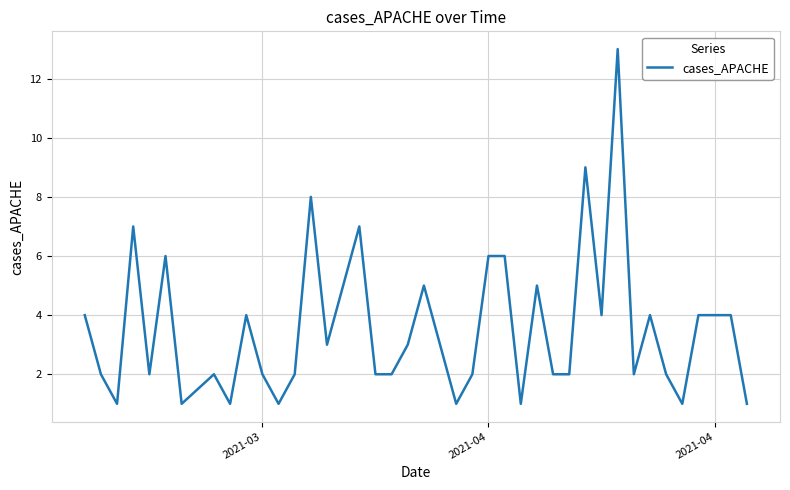

What is the greatest value displayed?

13